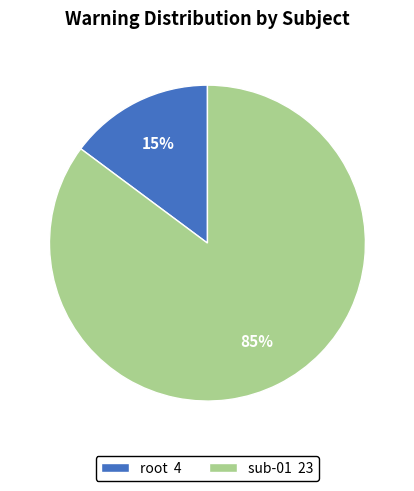

To the nearest percent, what is the combined percentage of sub-01 and root?

100%